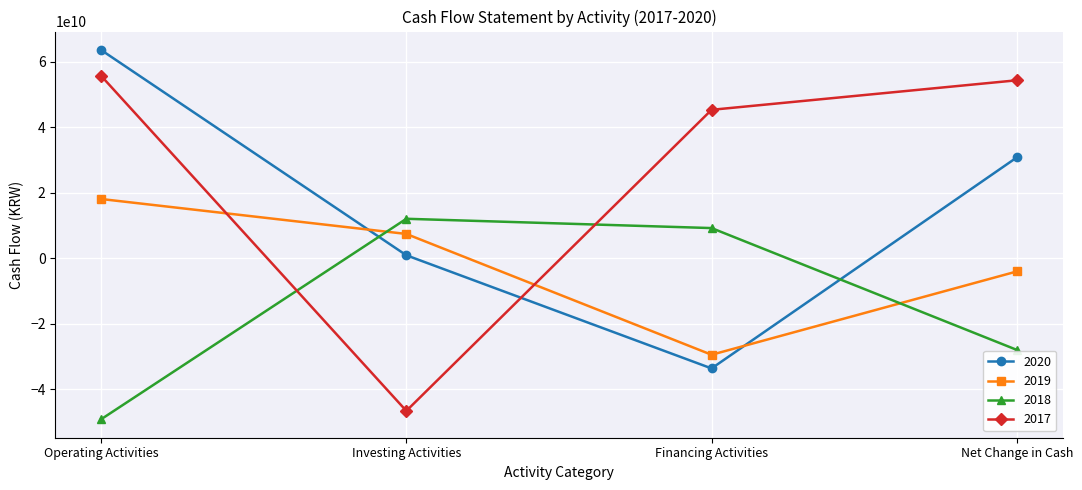

How many data points in 2018 are less than 9183425168?

2